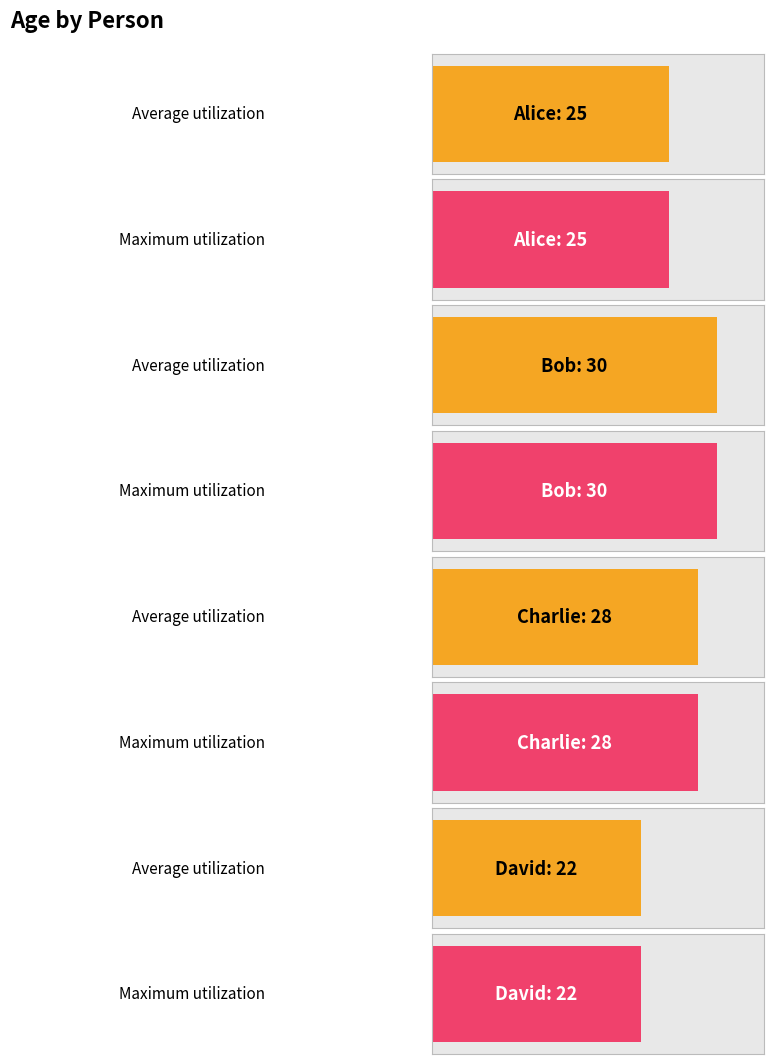

Reading left to right, list all the values displayed in this chart.

25	30	28	22